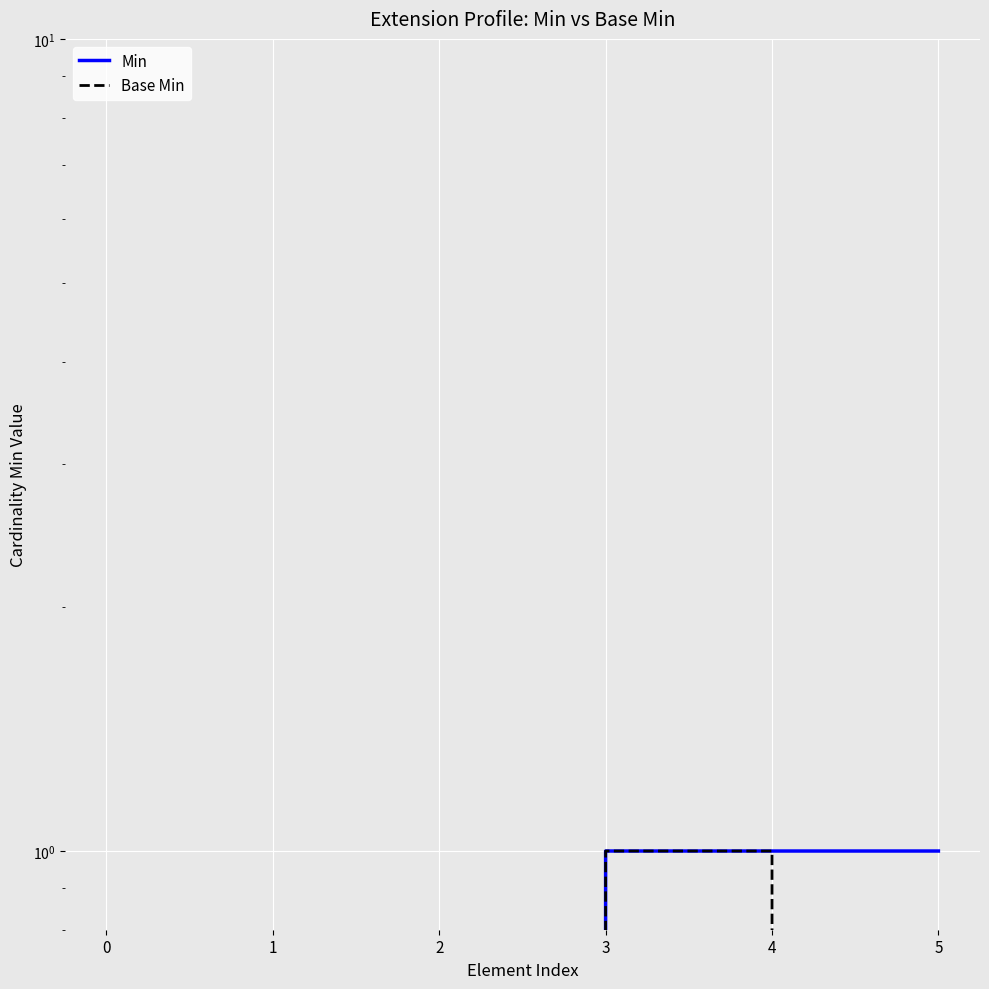

True or false: Base Min and Min intersect in this chart.

False